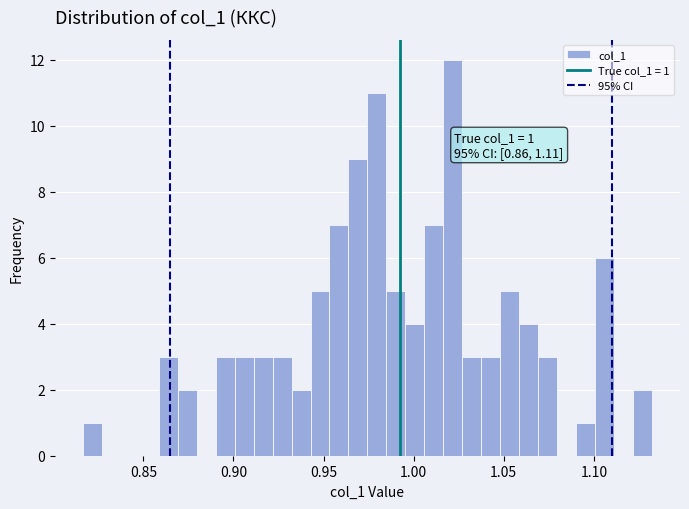

Around what value on the x-axis is the tallest bar? Give the approximate position of its centre, as read against the axis.

1.020